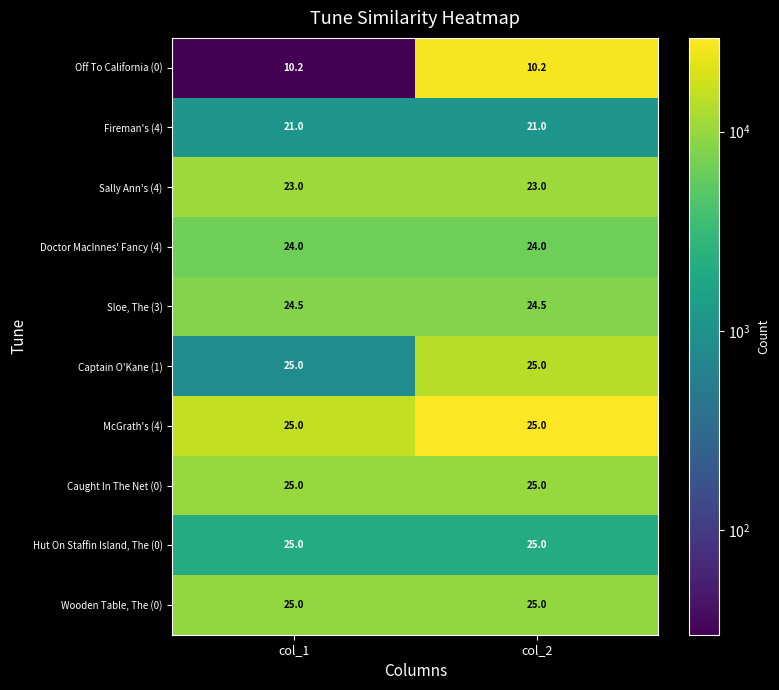

What is the approximate value of Sally Ann's (4) at col_1?

23.0